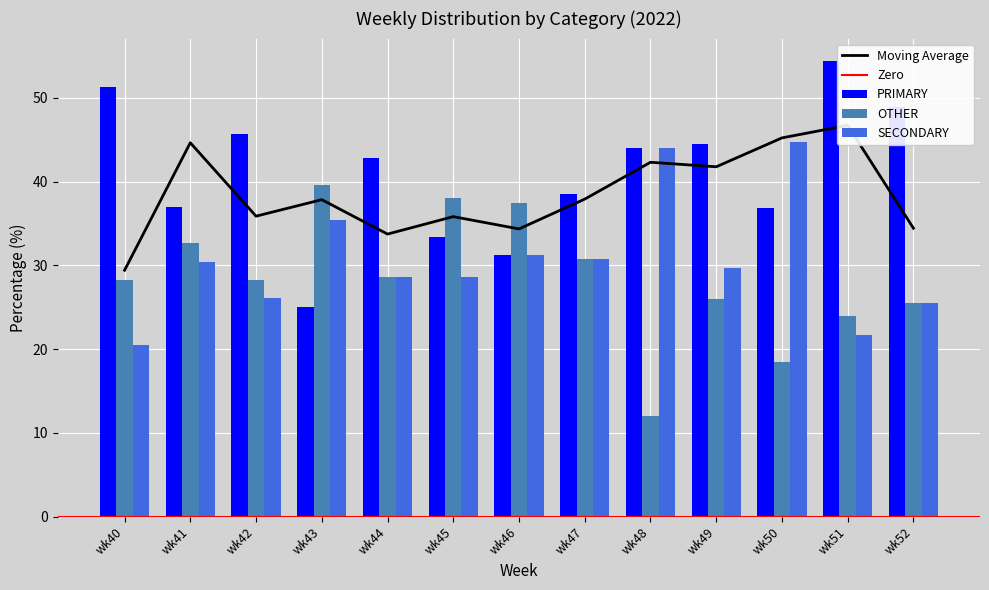

How many values in the OTHER series are below 28?

5